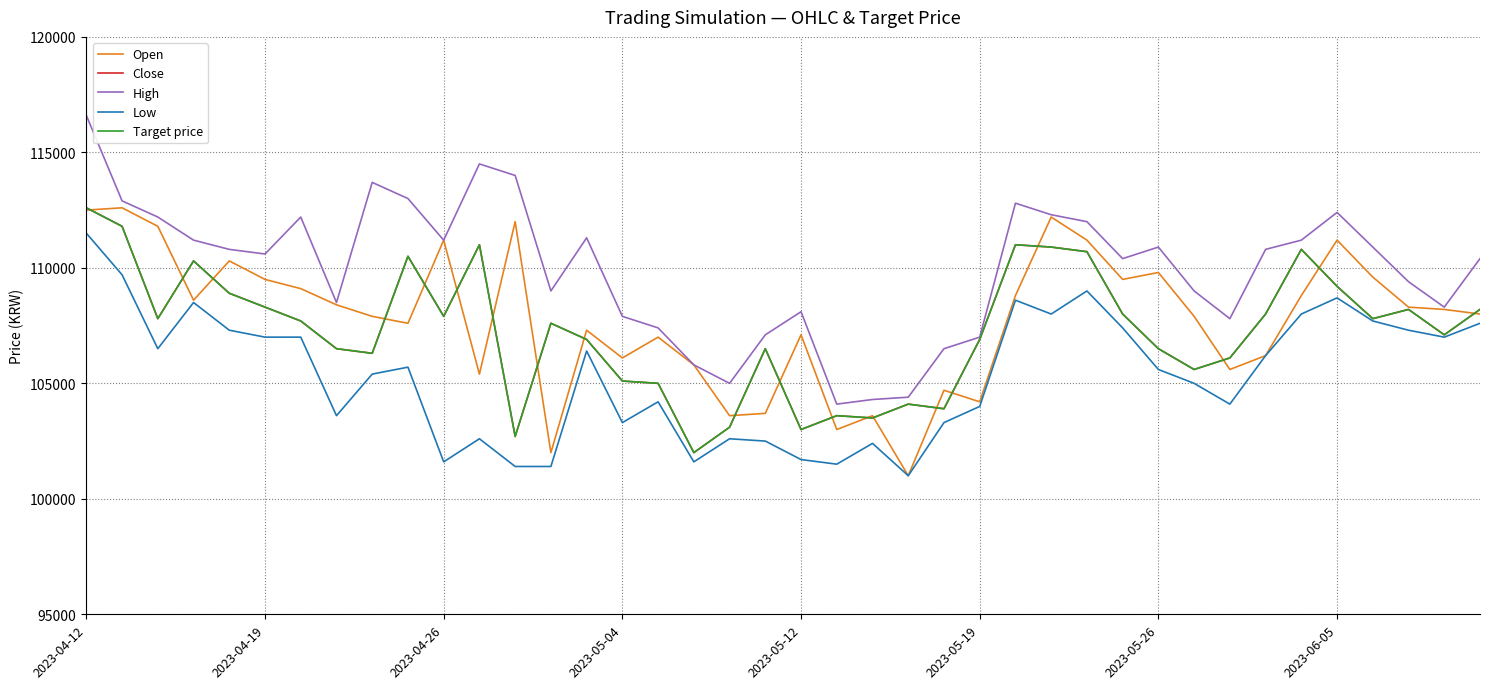

Does the chart have visible grid lines?

Yes